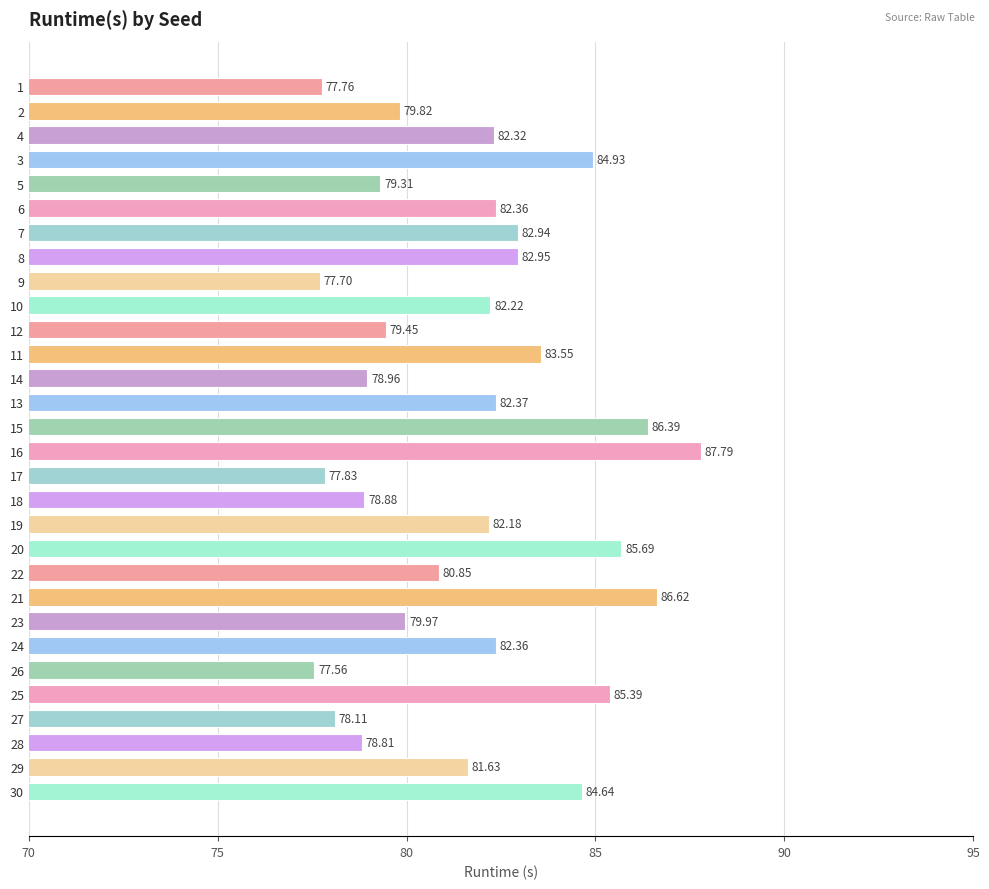

What is the greatest value displayed?

87.8